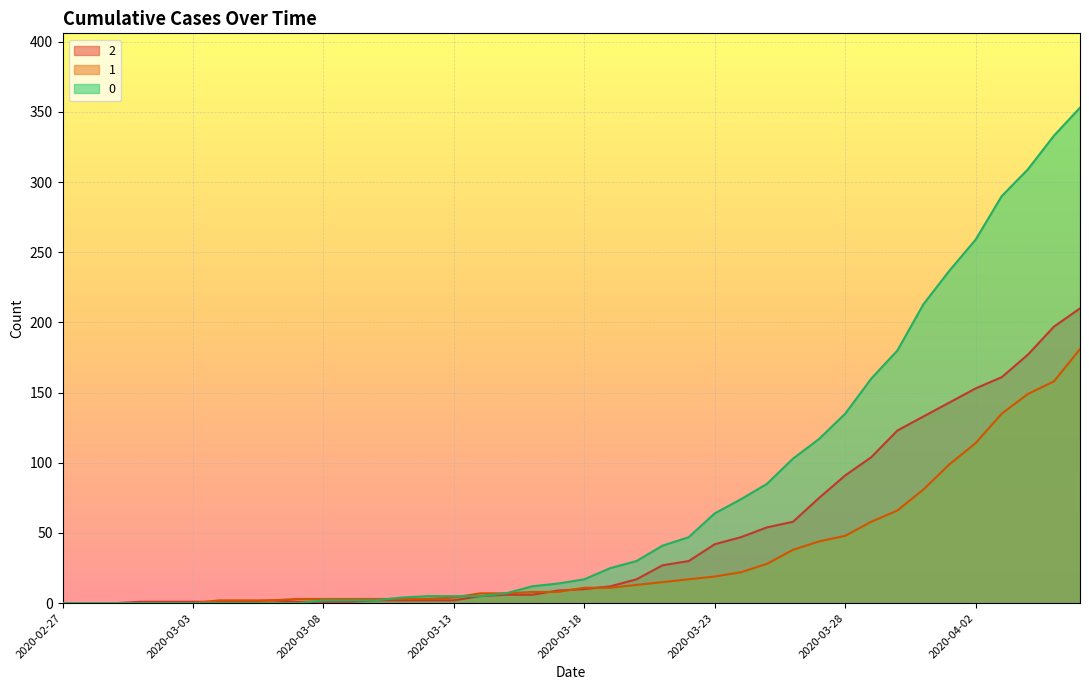

What is the approximate value of 2 at 2020-03-21?

27